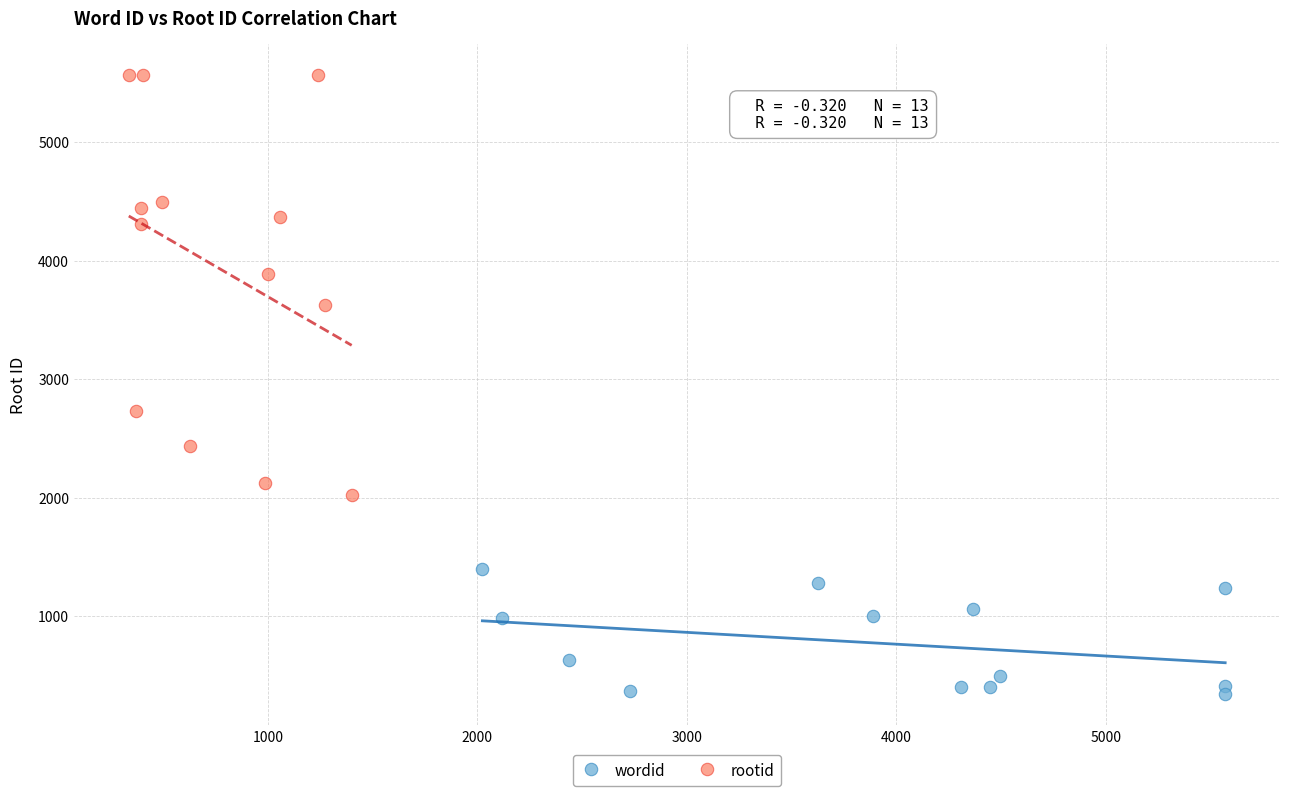

Which series contains the highest Y value?

rootid